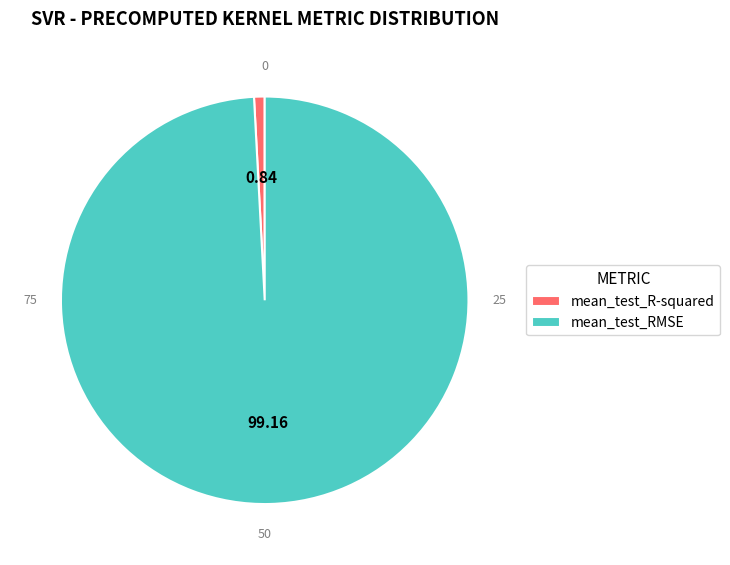

Is it true that mean_test_RMSE is 99% of the pie?

True